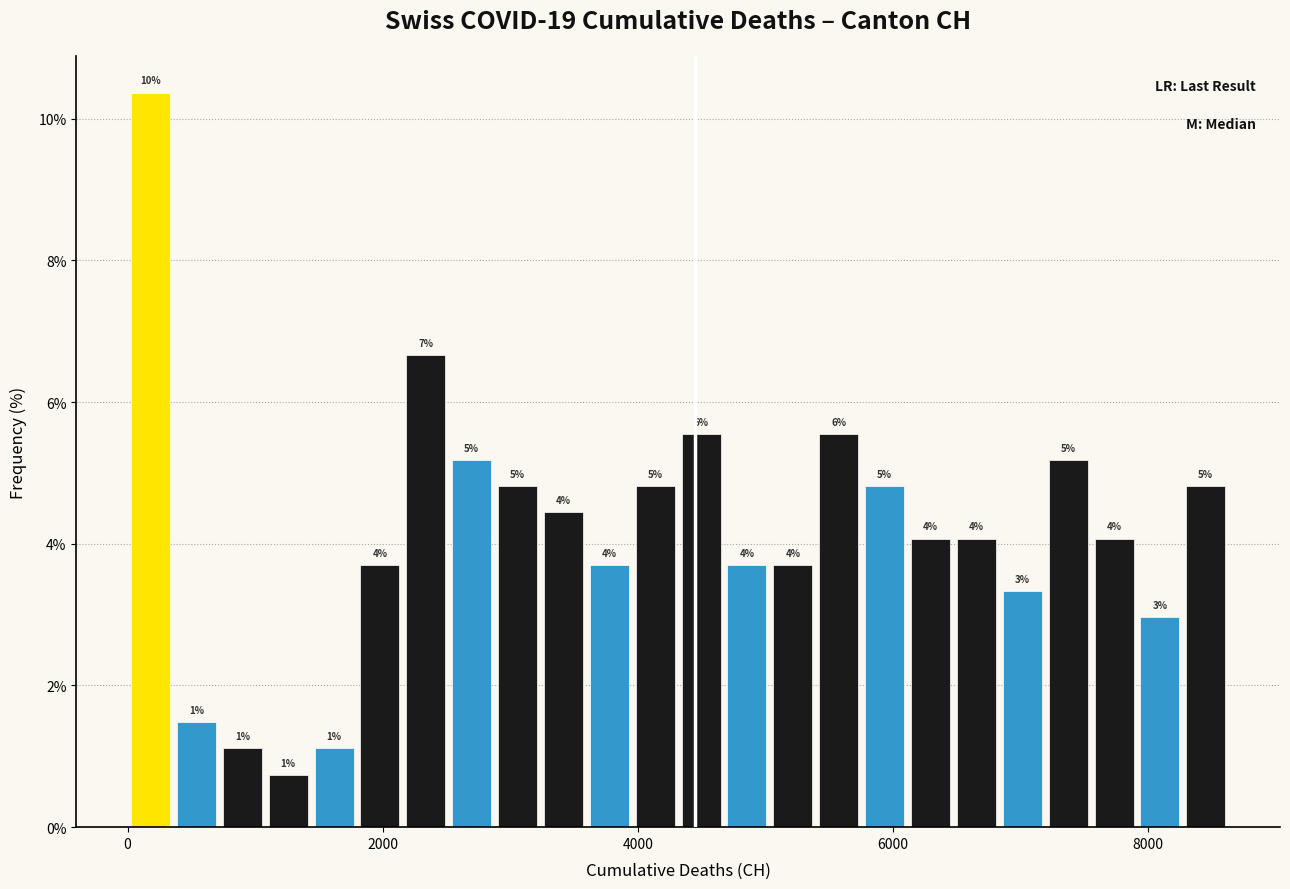

Read against the x-axis, roughly where is the centre of the tallest bar?

200